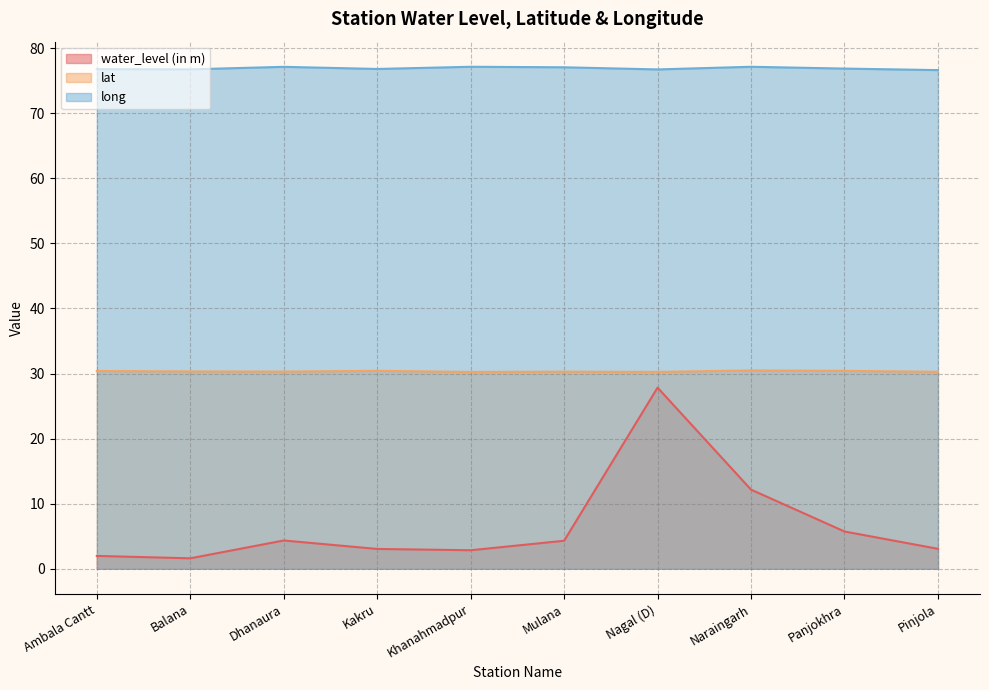

Which label corresponds to the smallest value in the chart?

Balana